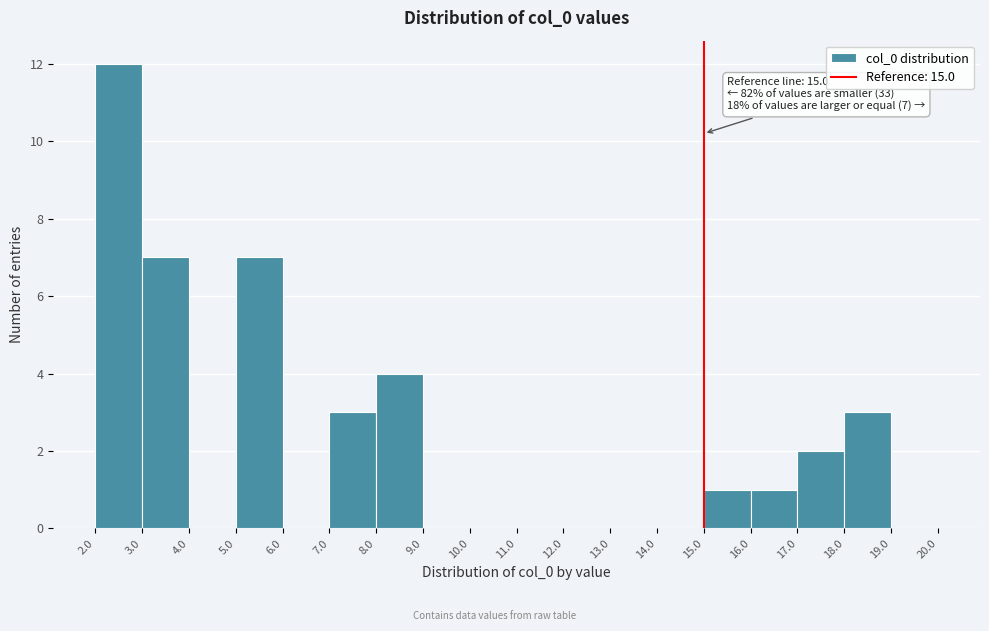

Which range on the x-axis has the tallest bar?

2.0 to 3.0